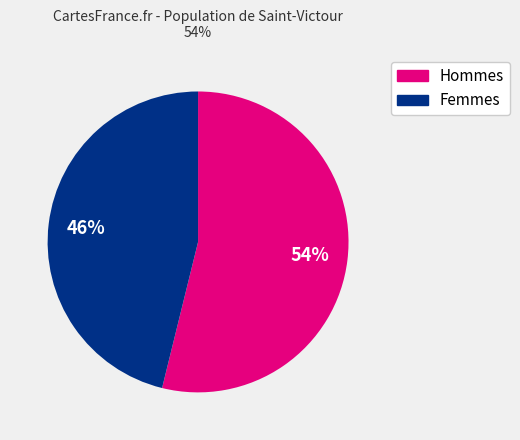

How many segments does this pie chart have?

2